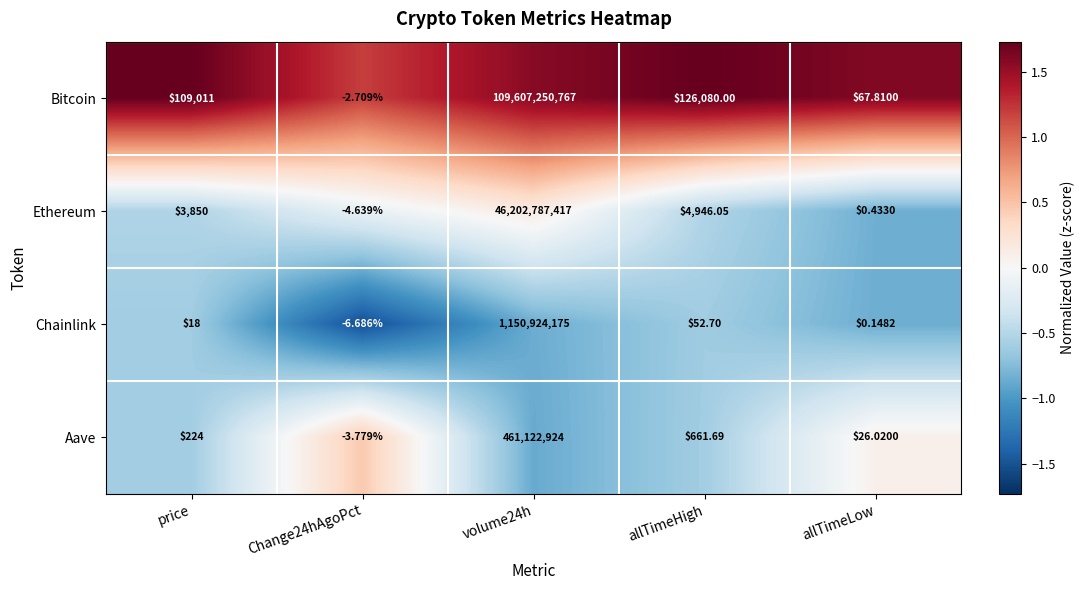

Rank the series by their maximum value, from lowest to highest.

Aave, Chainlink, Ethereum, Bitcoin